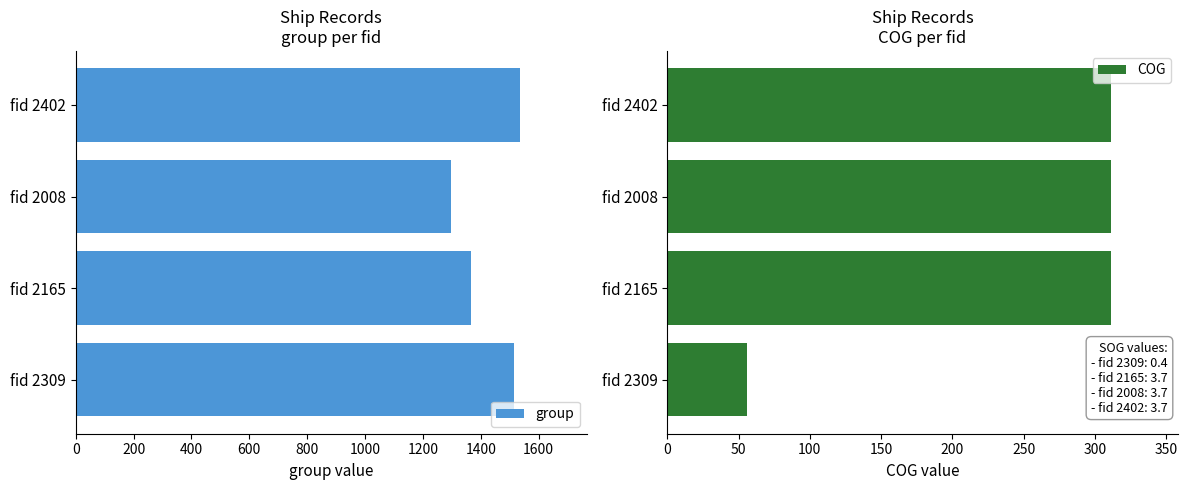

The value of group at fid 2165 is 2153. True or false?

False